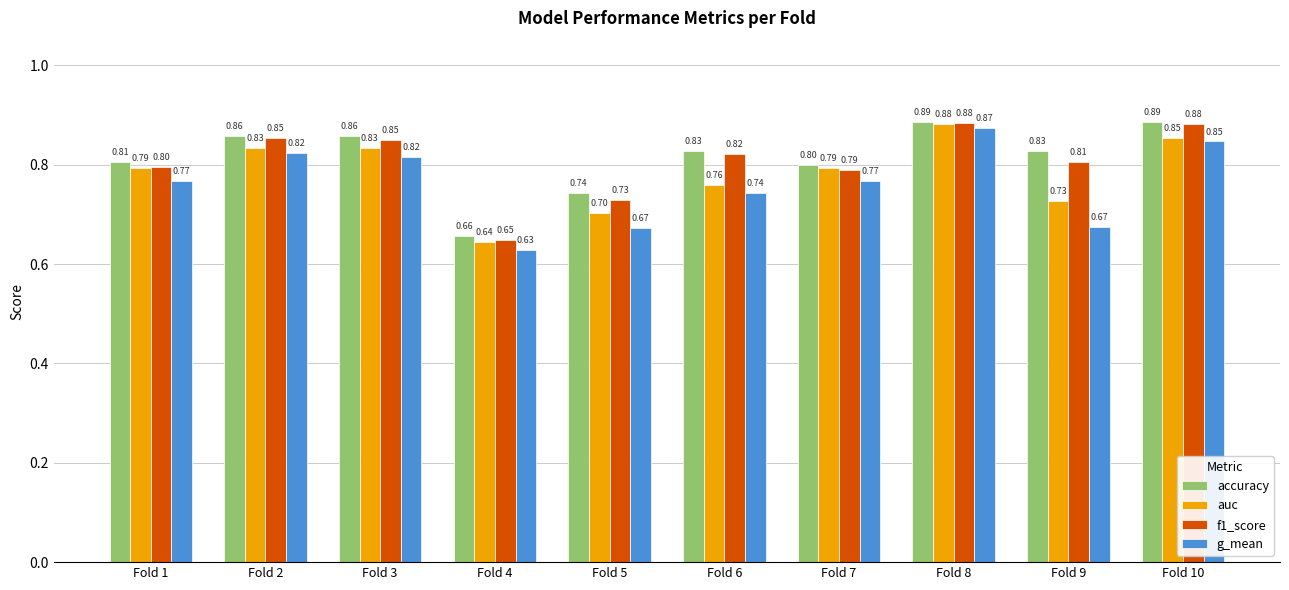

How many groups of bars are there?

10